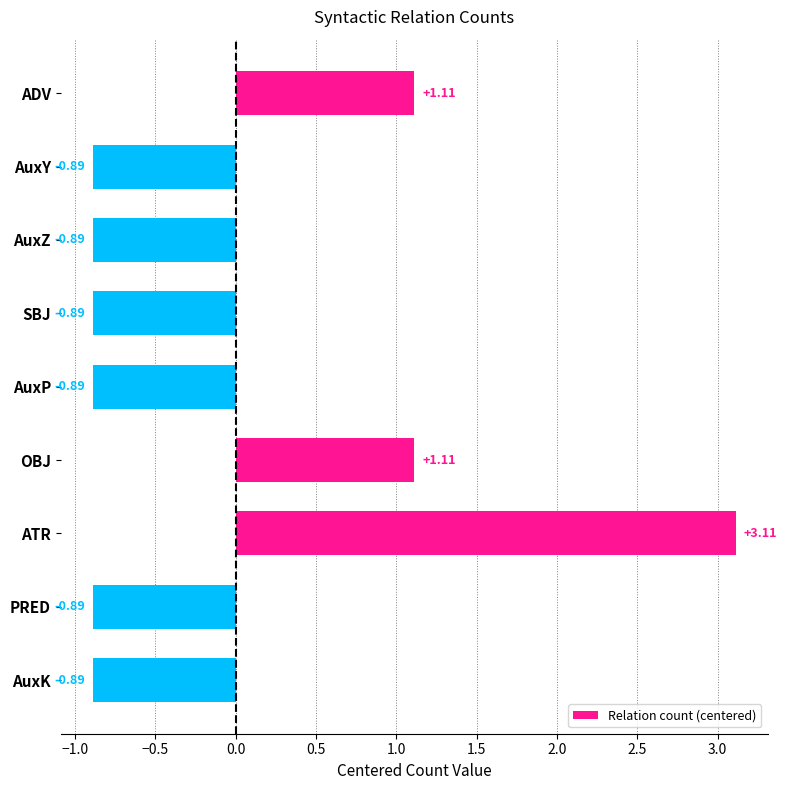

Between SBJ and ADV, which is larger?

ADV